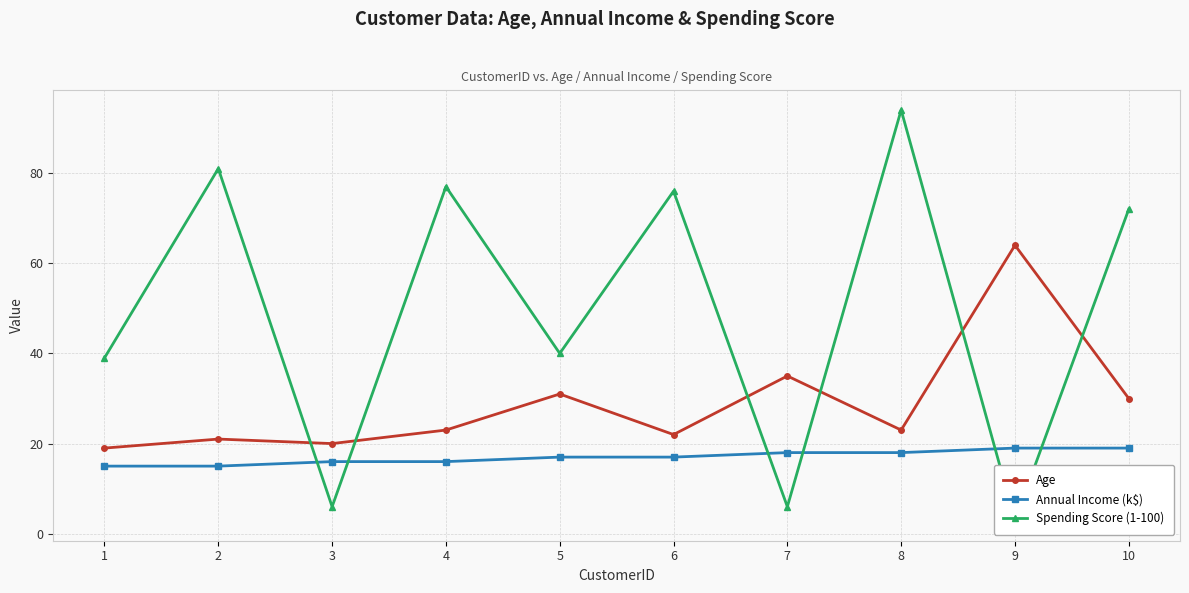

The Age series shows 48 at 5. True or false?

False